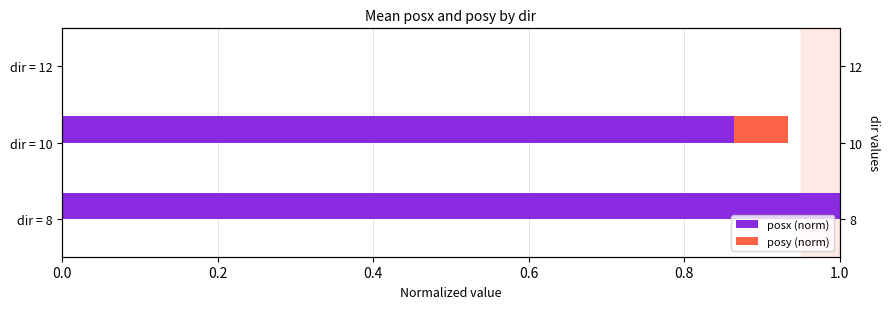

At dir = 8, list the series in order from smallest to largest.

posy (norm), posx (norm)